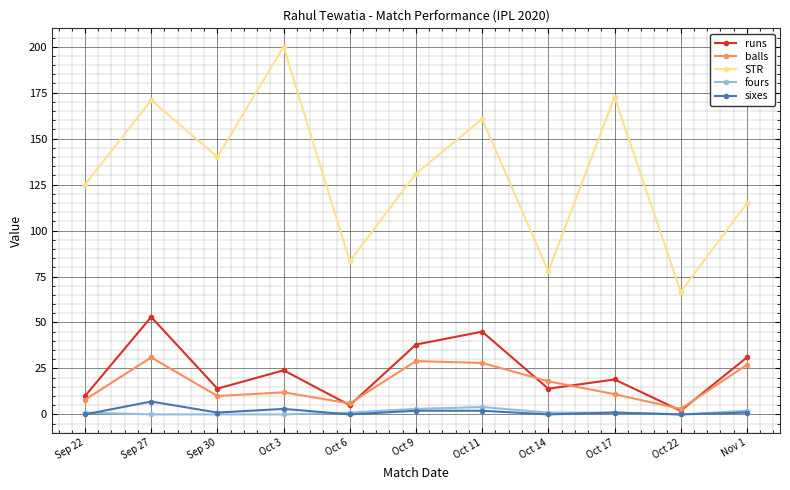

List the series in order of their peak value, lowest first.

fours, sixes, balls, runs, STR